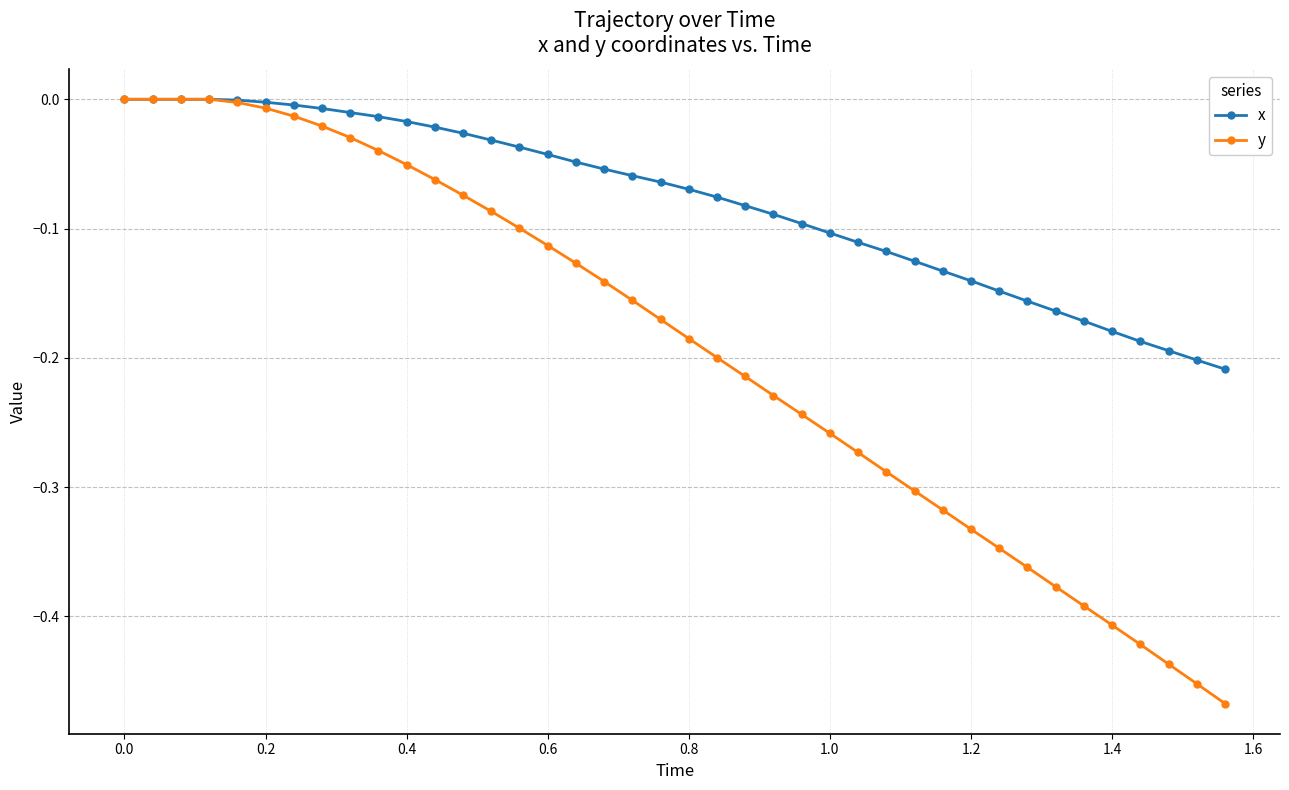

Which series has the widest spread of values?

y